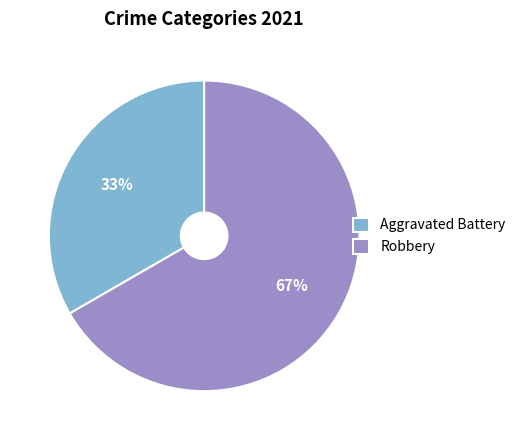

How many segments does this pie chart have?

2